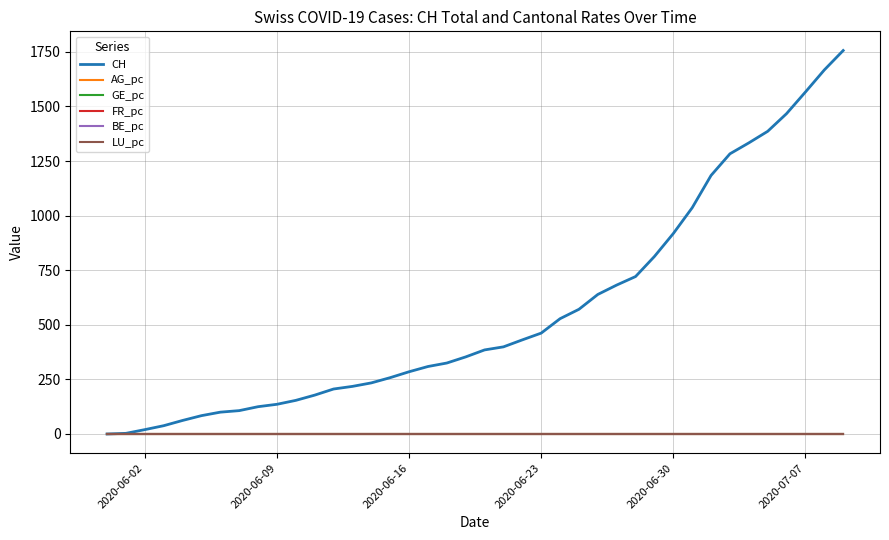

Which series has the widest spread of values?

CH